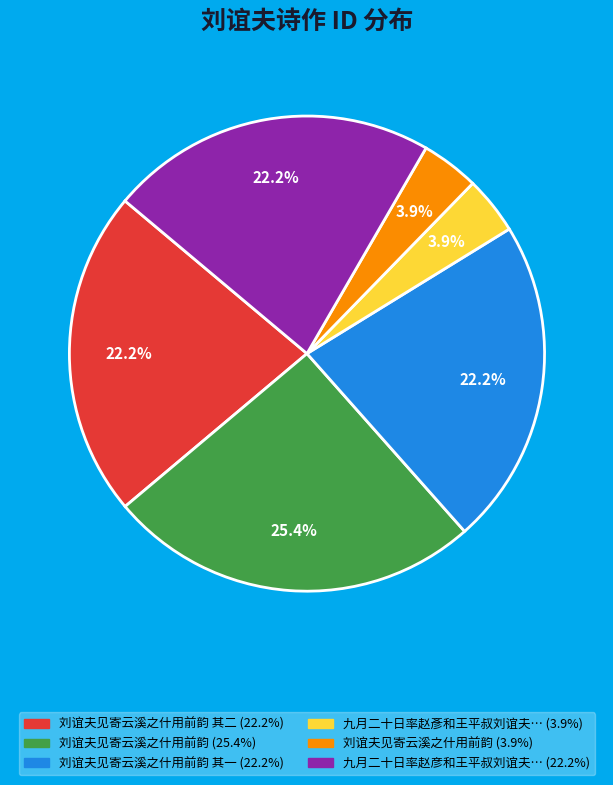

Does any single category account for the majority?

No